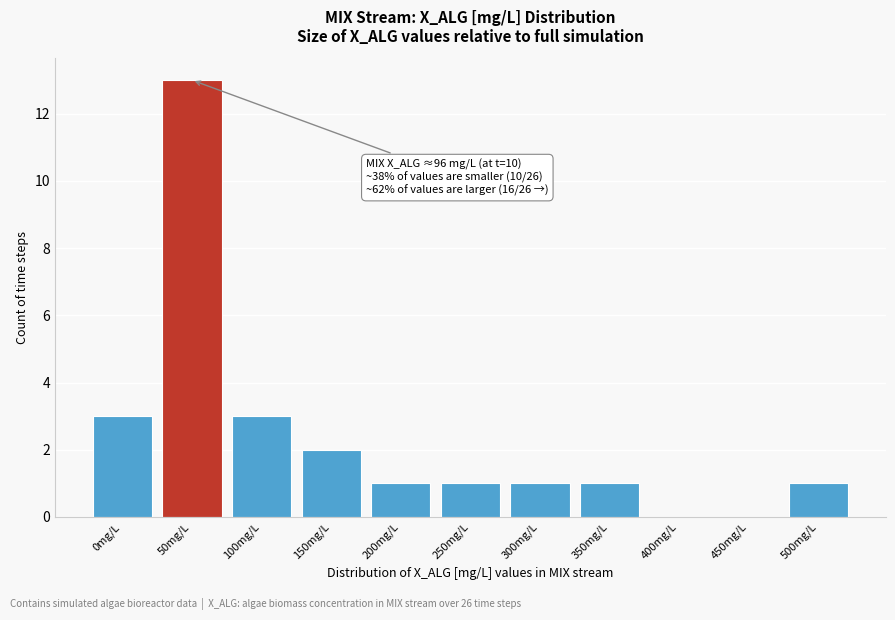

Reading left to right, what are all the values shown in this chart?

0mg/L=3	50mg/L=13	100mg/L=3	150mg/L=2	200mg/L=1	250mg/L=1	300mg/L=1	350mg/L=1	400mg/L=0	450mg/L=0	500mg/L=1